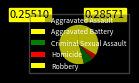

Does Homicide account for over 50% of the chart?

No